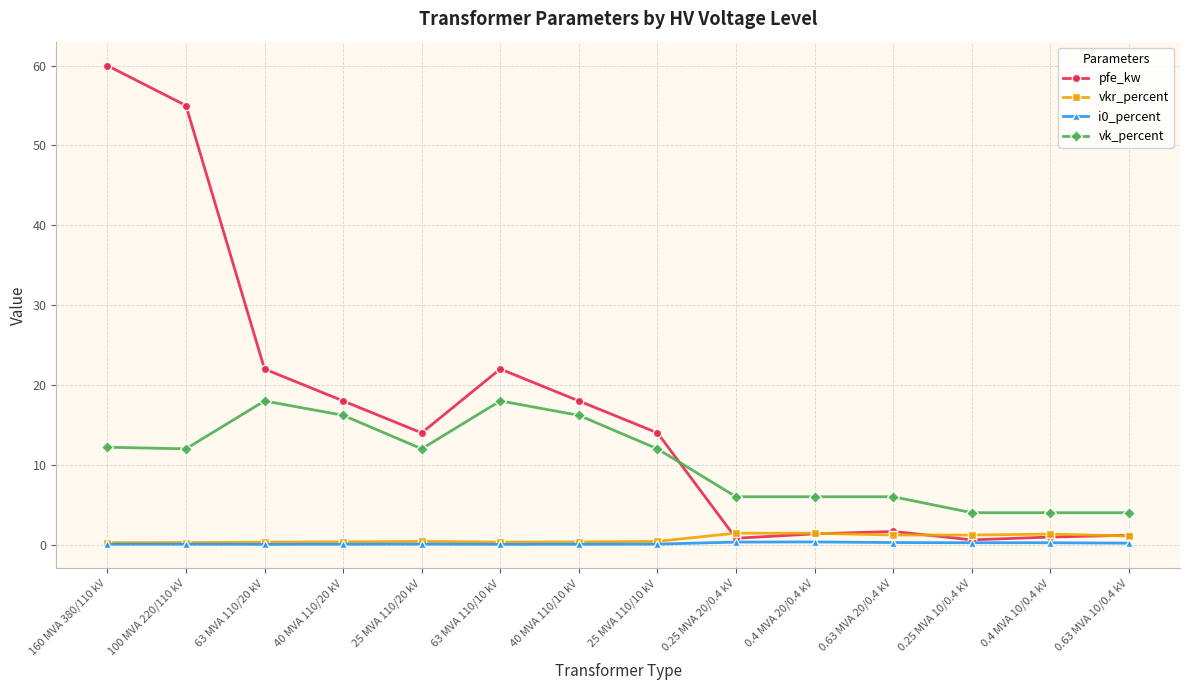

Which series has the largest range (max minus min)?

pfe_kw